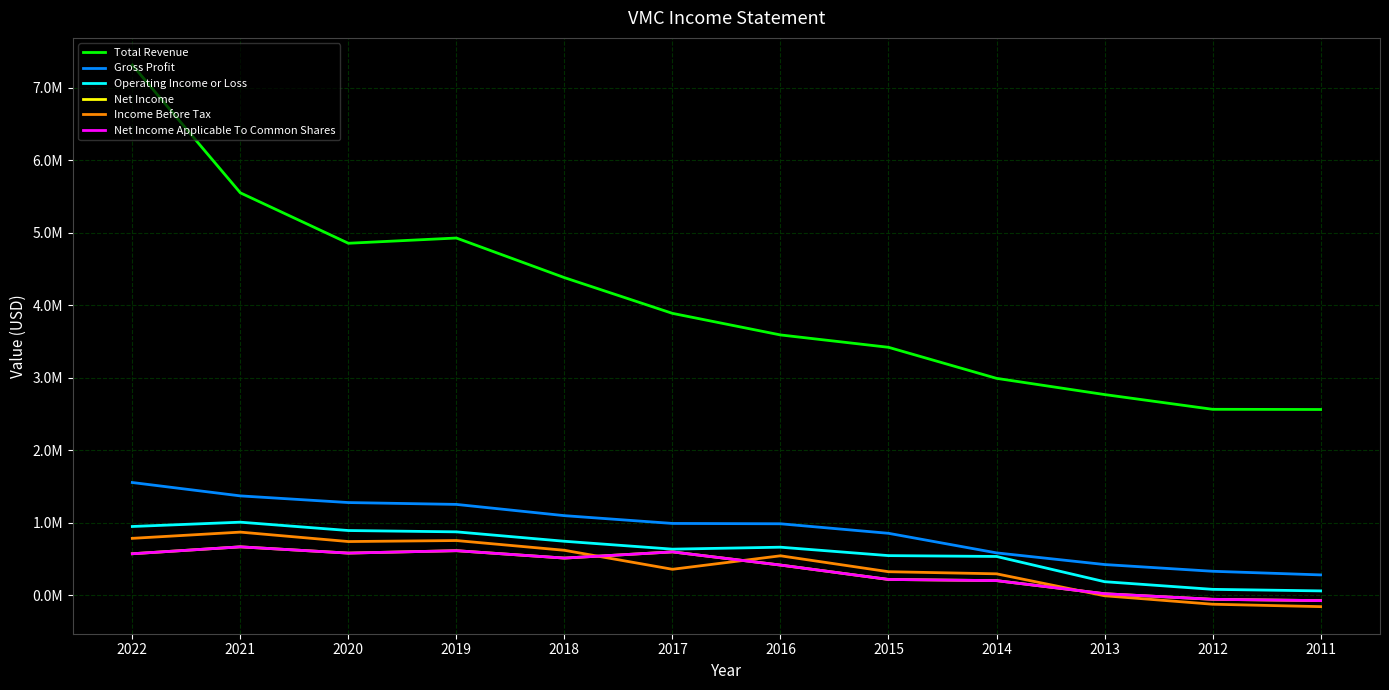

Is it true that Gross Profit equals 430741 at 2015?

False